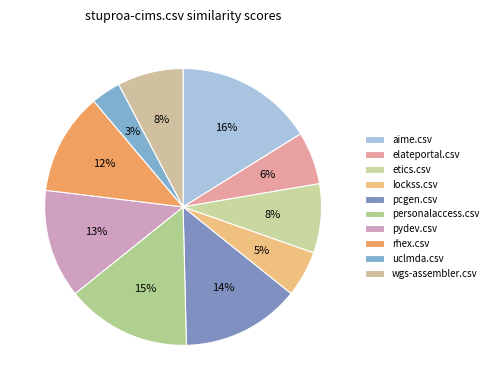

What portion of the pie excludes aime.csv?

83.8%